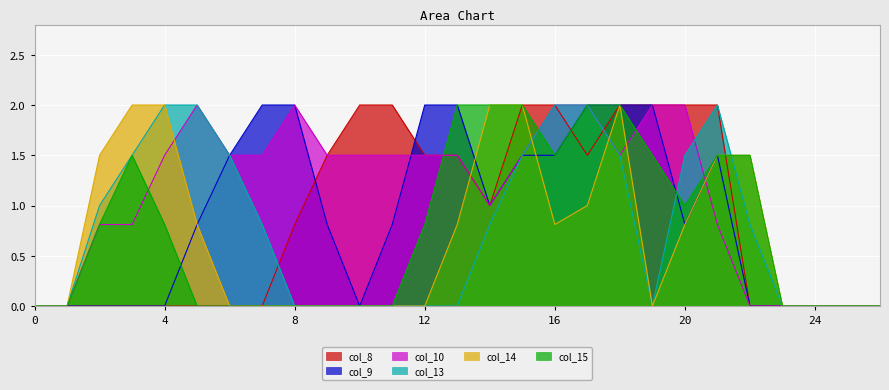

What is the value of the col_10 point at the 21st from the left?

2.0